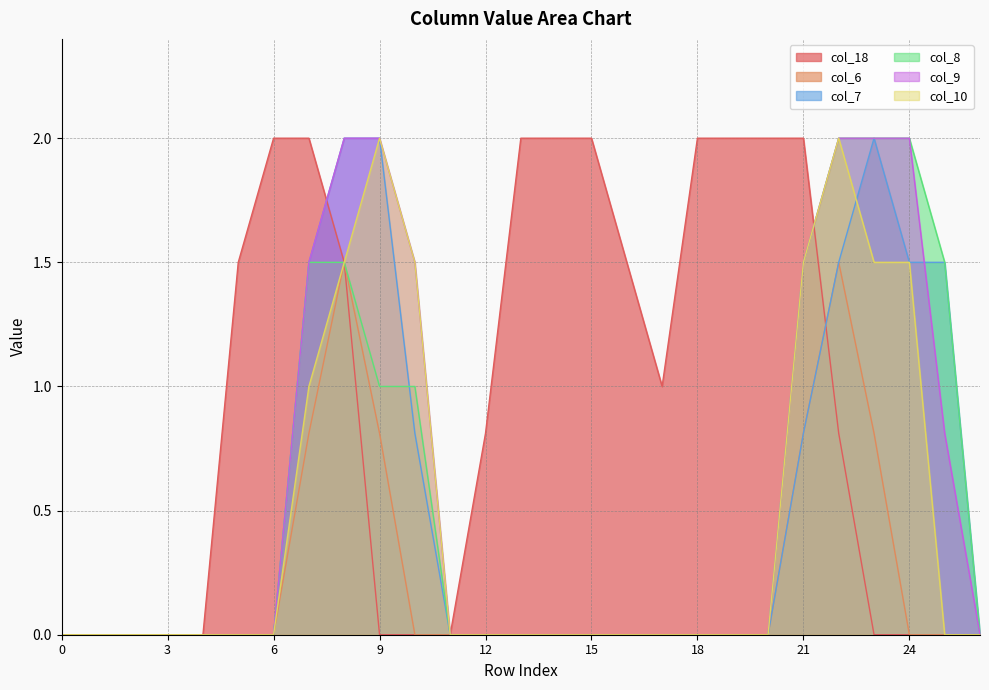

What is the greatest value displayed?

2.0